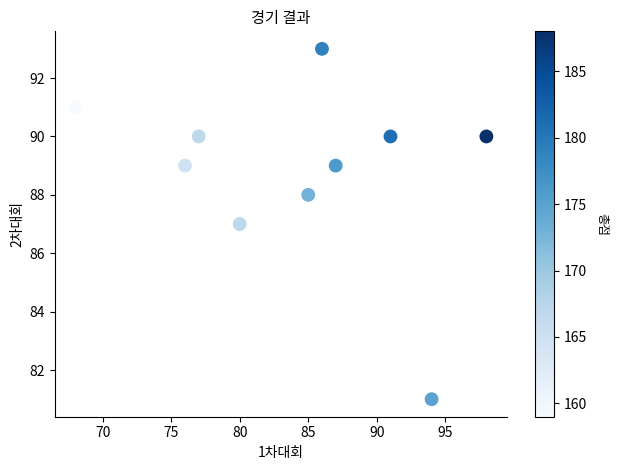

What is the average Y value?

89